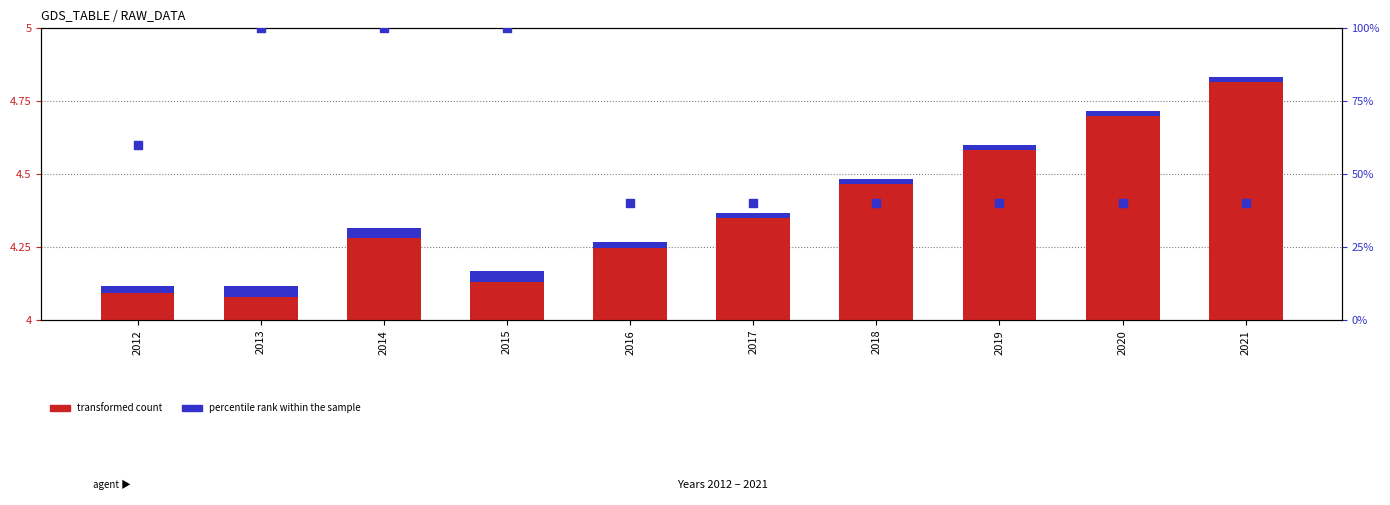

Which series reaches the minimum Y coordinate?

transformed count